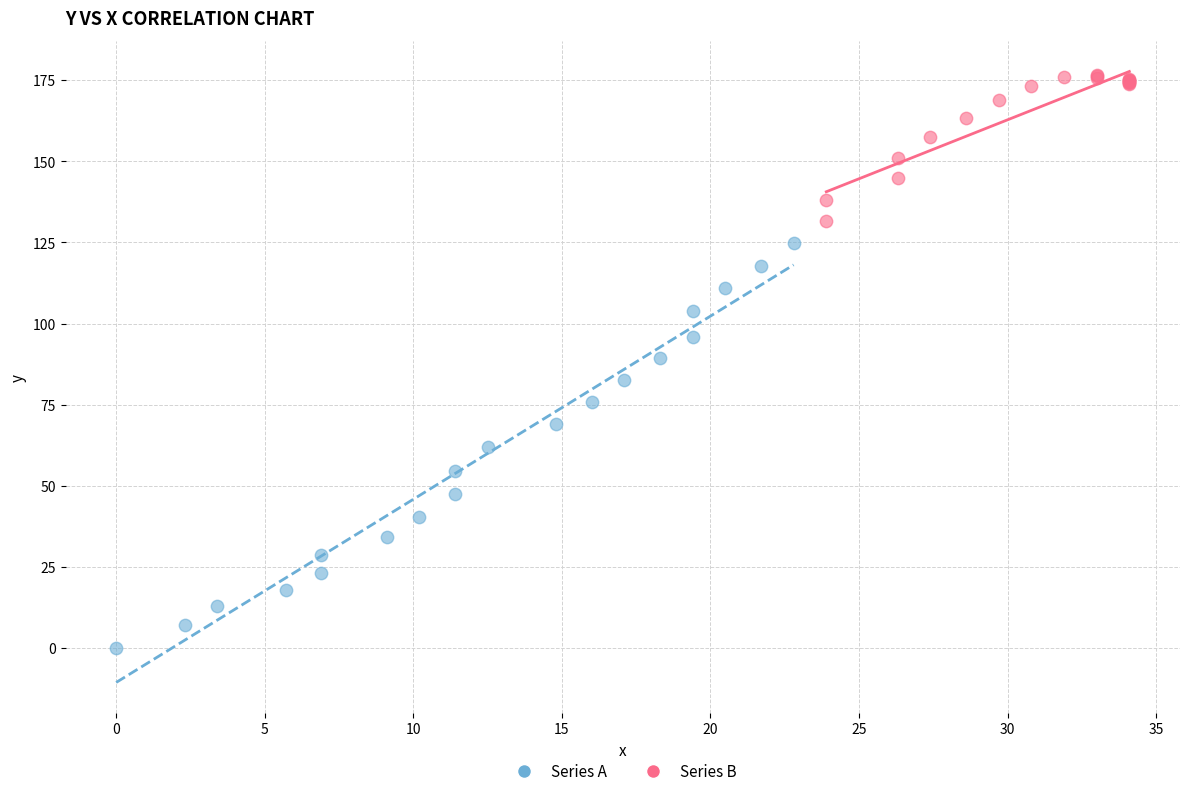

Which series has the largest Y range (max minus min)?

Series A